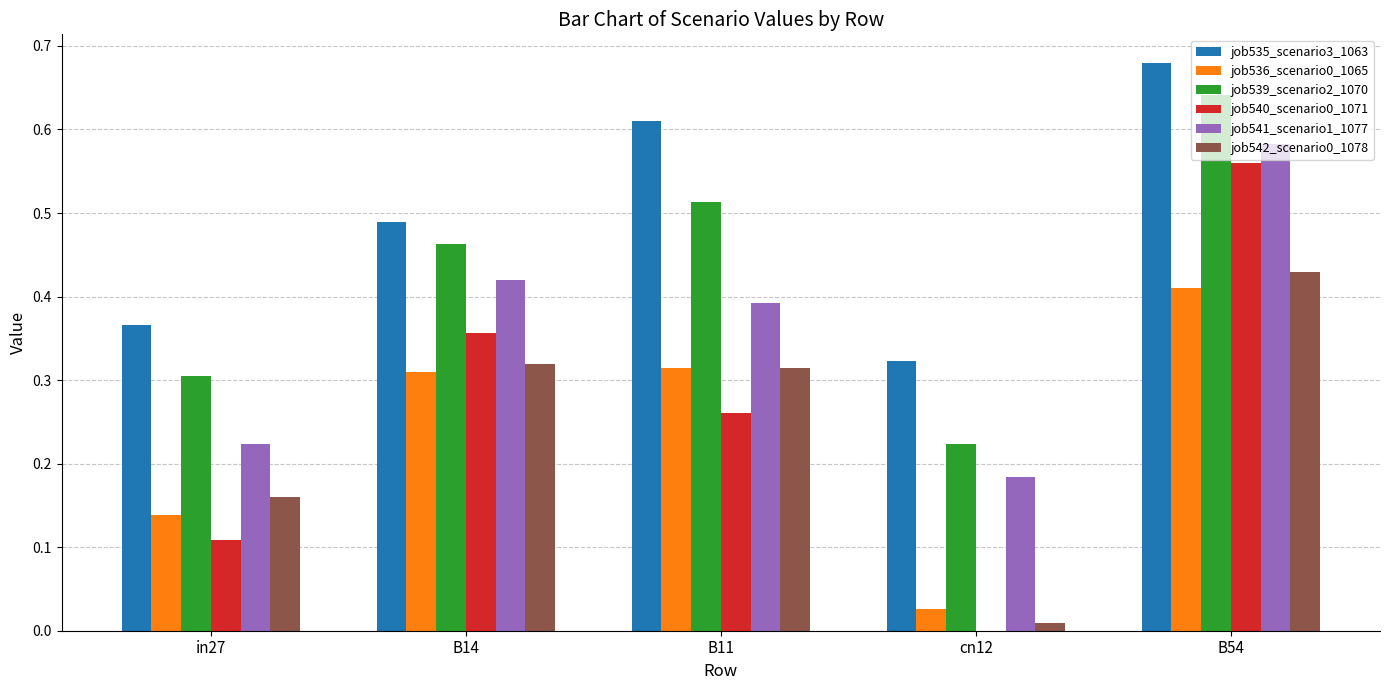

Between in27 and B11, which series saw the biggest shift?

job535_scenario3_1063